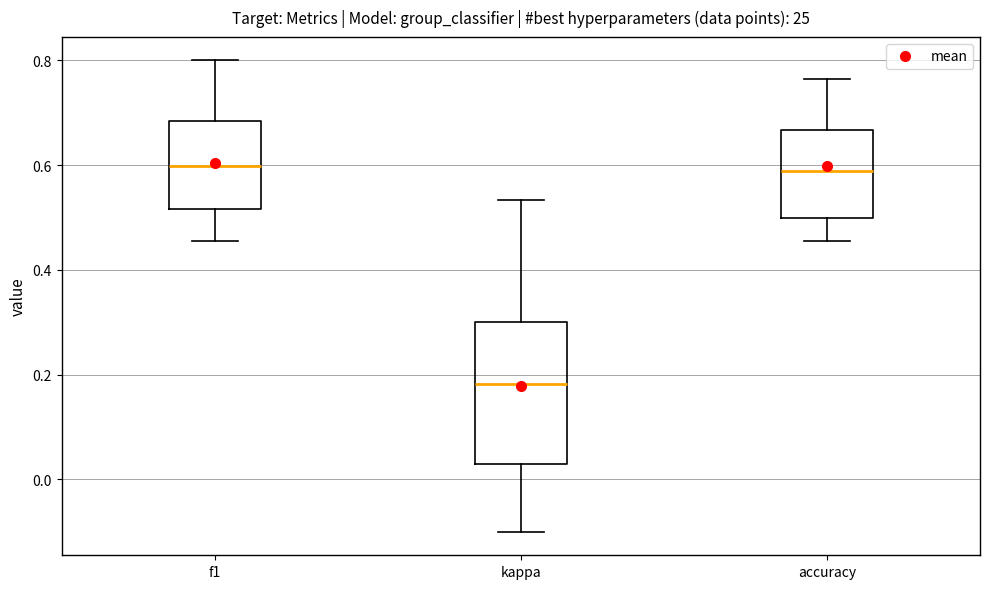

Where does the lower whisker of the box for f1 end on the y-axis? The values are not printed on the chart, so give them approximately, as read against the axis.

0.46